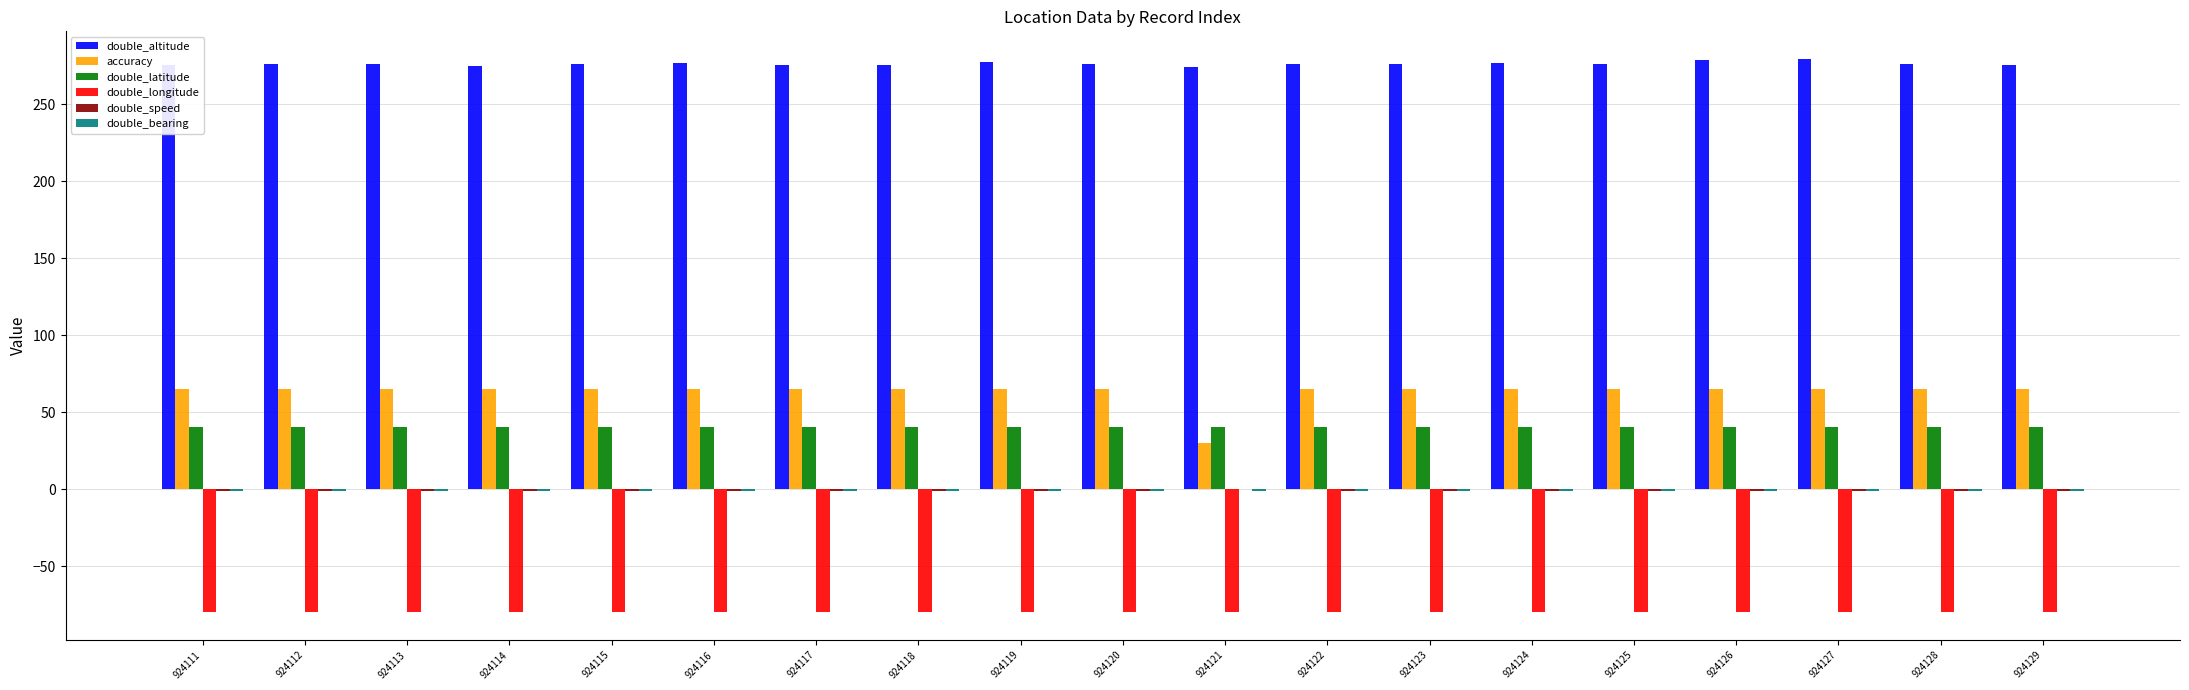

The value of accuracy at 924126 is 65.0. True or false?

True